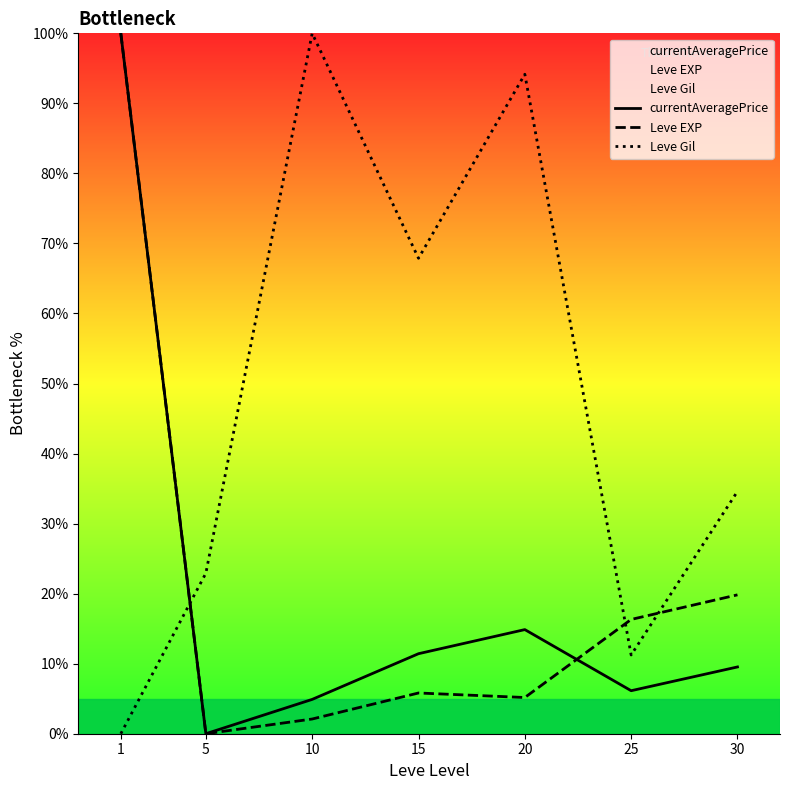

Is it true that currentAveragePrice equals 11.0 at 25?

False